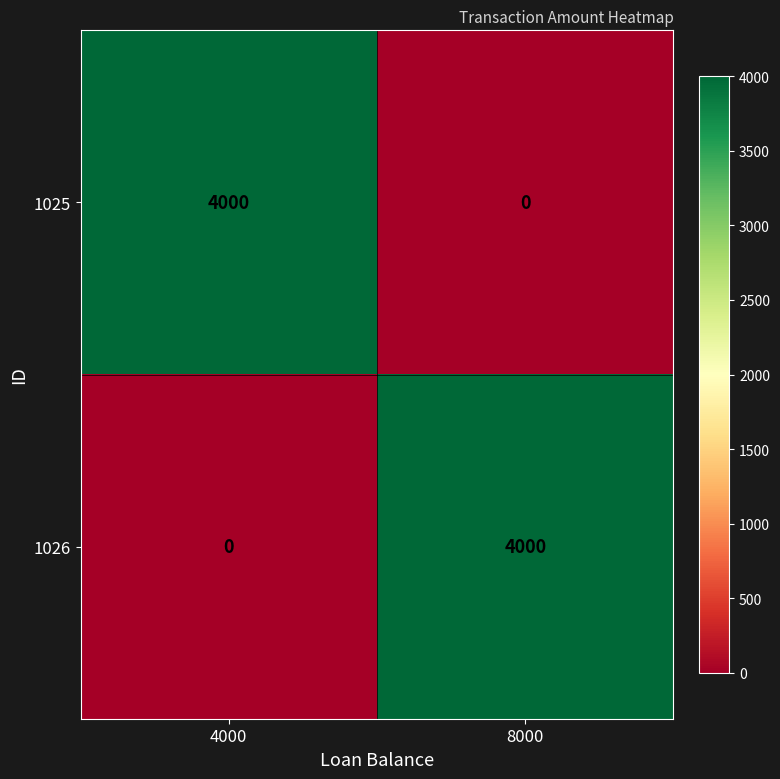

The 1025 series shows 2462 at 4000. True or false?

False